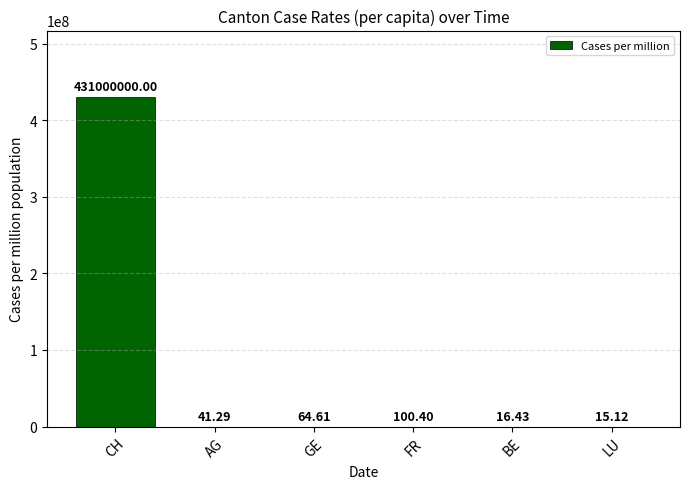

Where does the data first go above 64?

CH